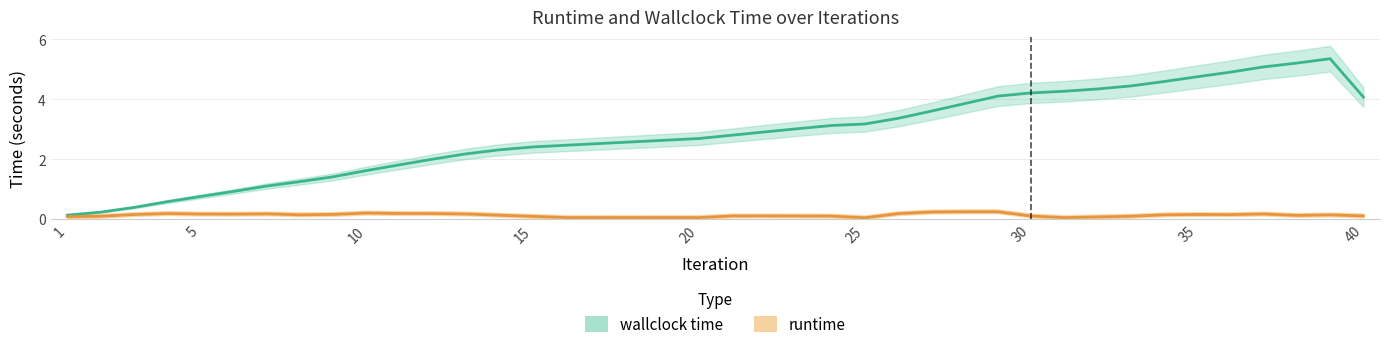

True or false: the data has more than 0 interior local peaks.

True